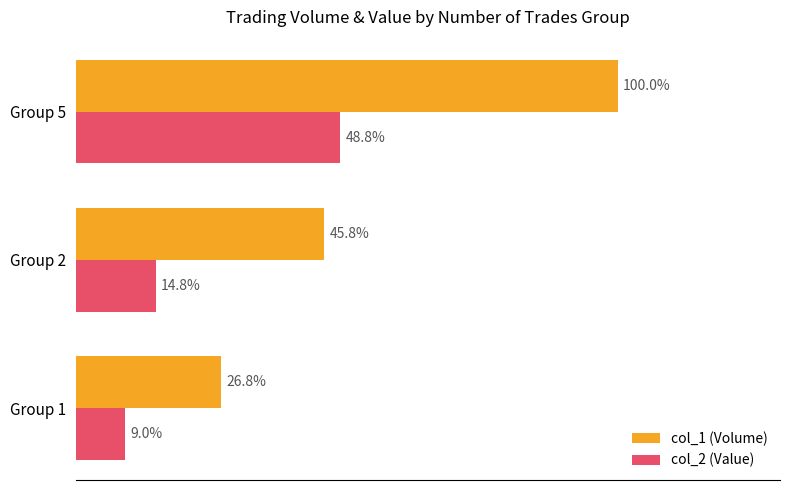

At which category is the sum across all series the highest?

Group 5